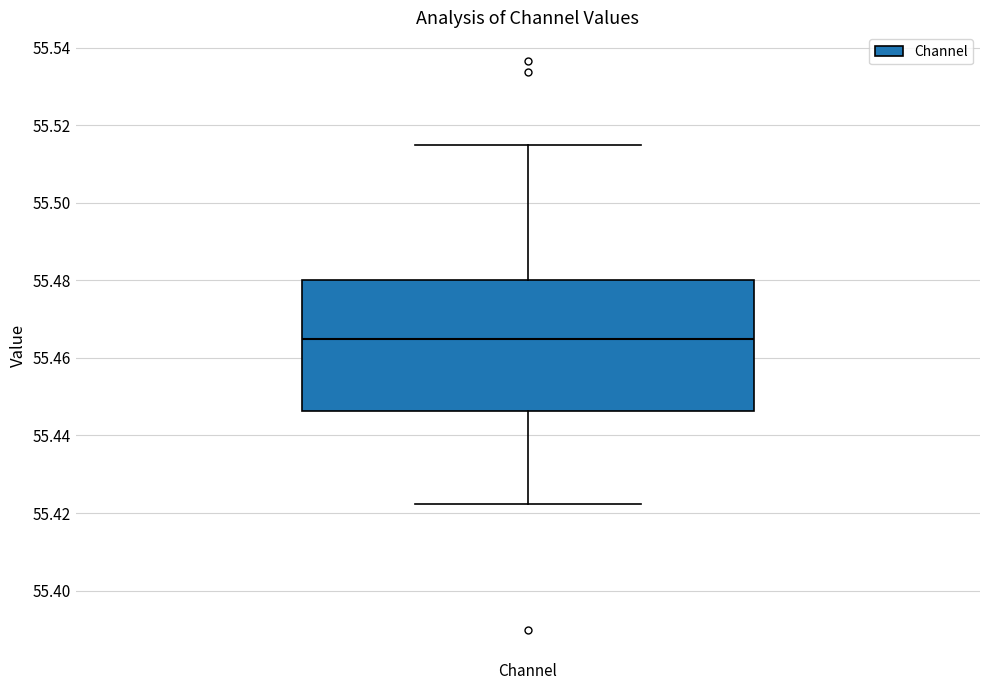

Where does the median line of the box for Channel sit on the y-axis? The values are not printed on the chart, so give them approximately, as read against the axis.

55.464